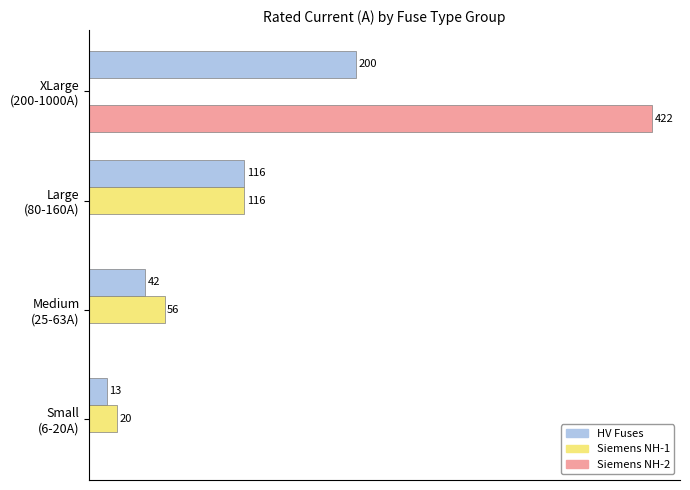

Which series has the largest total across all categories?

Siemens NH-2